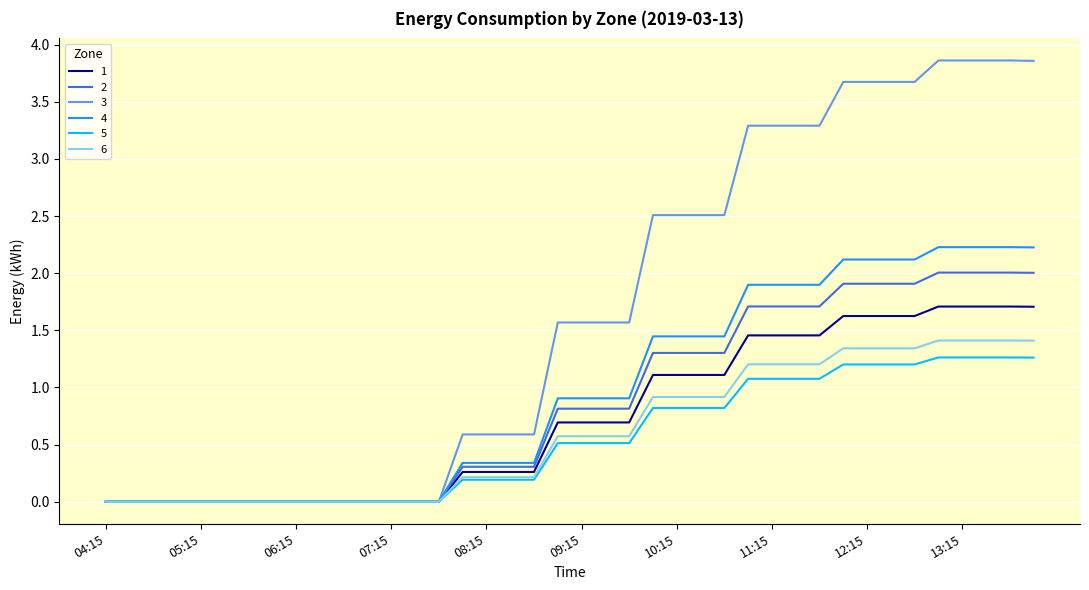

Which series has the largest total across all categories?

3